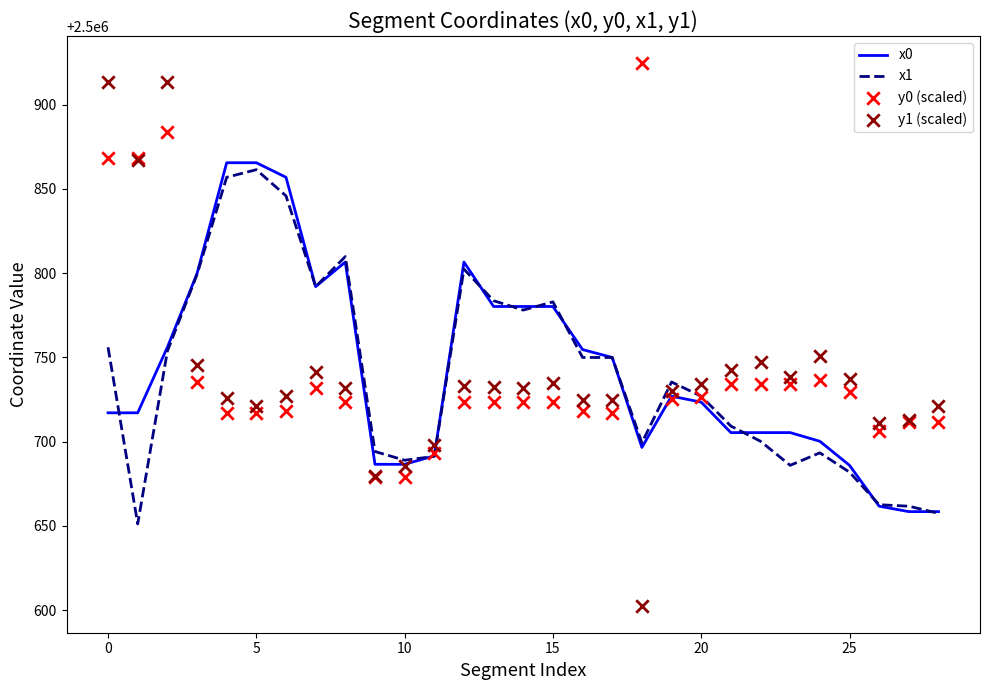

What are all the series names shown in the legend?

x0, x1, y0 (scaled), y1 (scaled)